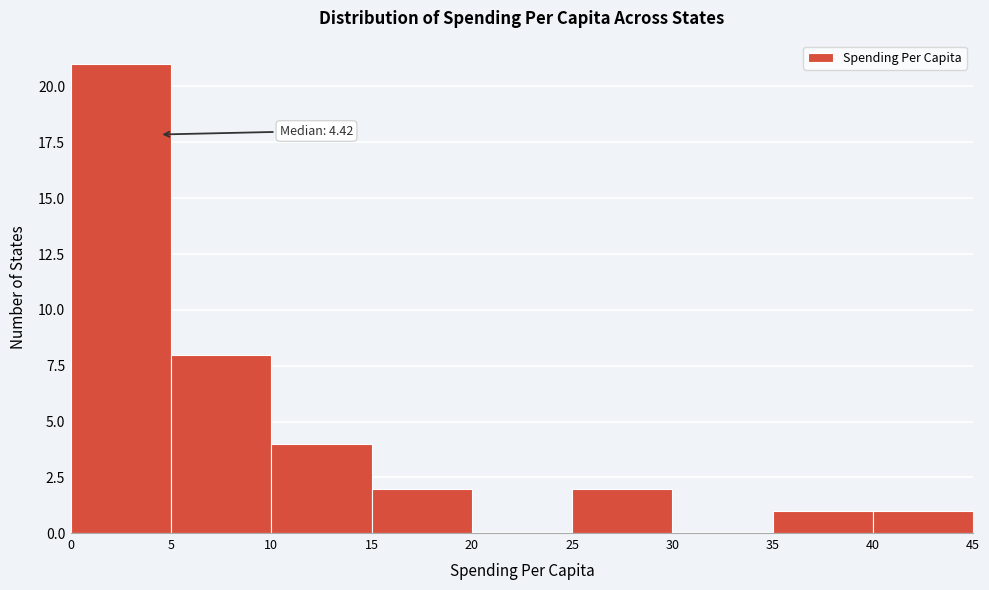

Over which range of the x-axis is the bar tallest?

0 to 5